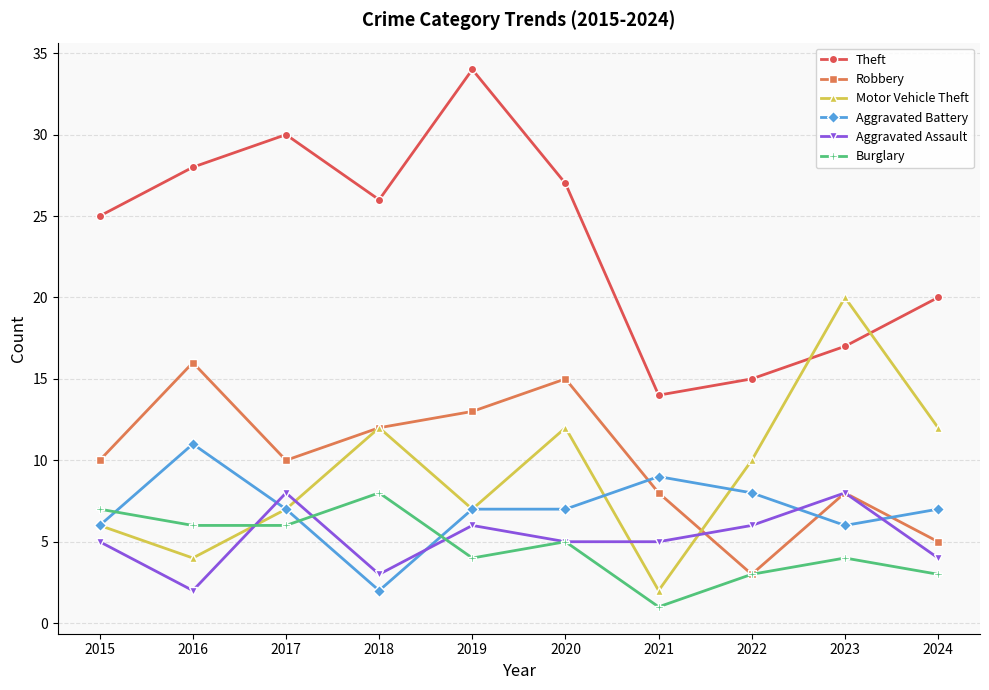

Which category has the lowest value in the Robbery series?

2022